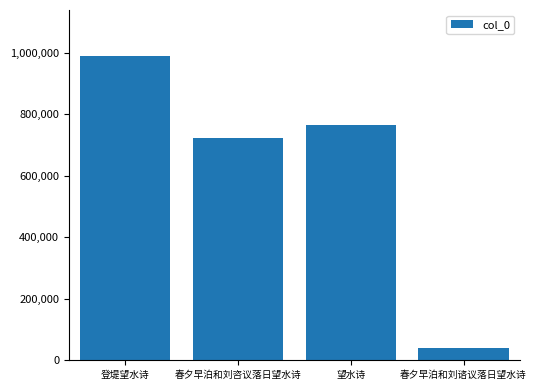

Read the value at 春夕早泊和刘咨议落日望水诗.

723061